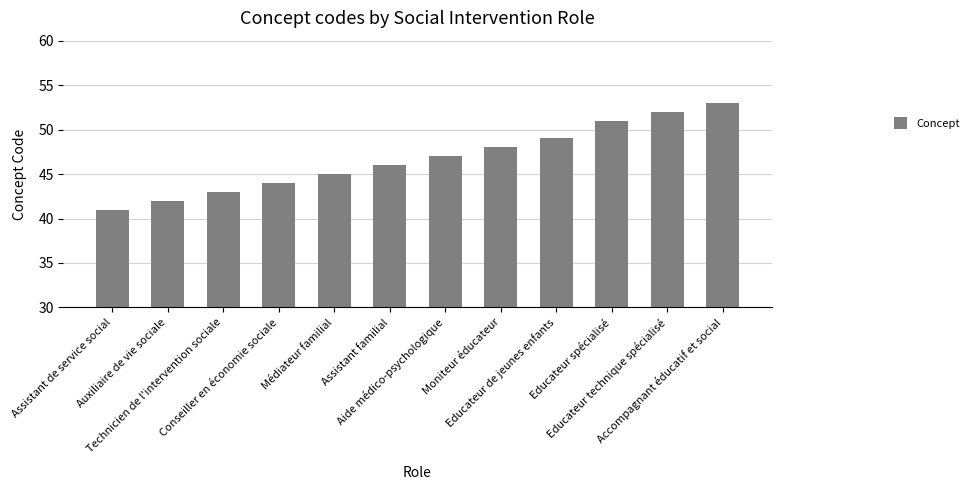

The value at Aide médico-psychologique is 47. True or false?

True